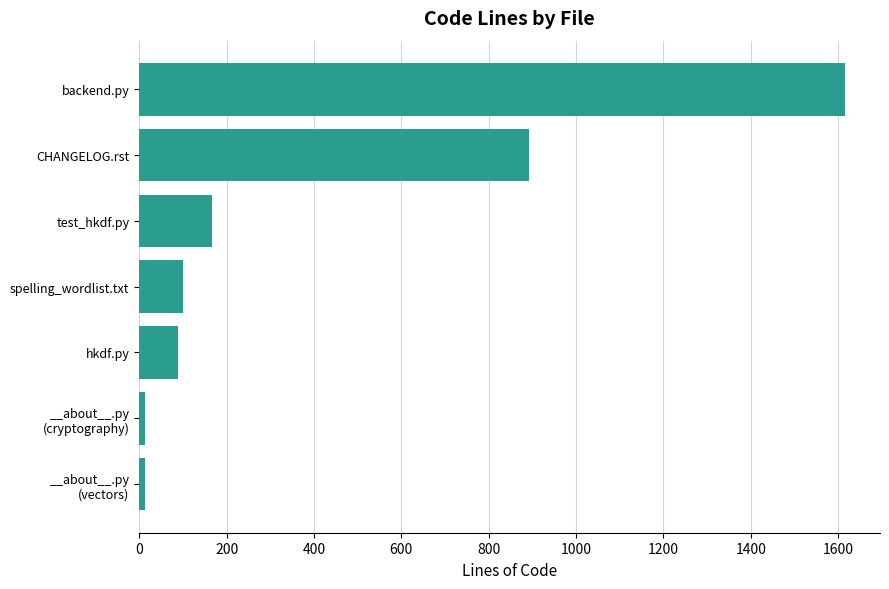

Which has a higher value, test_hkdf.py or spelling_wordlist.txt?

test_hkdf.py